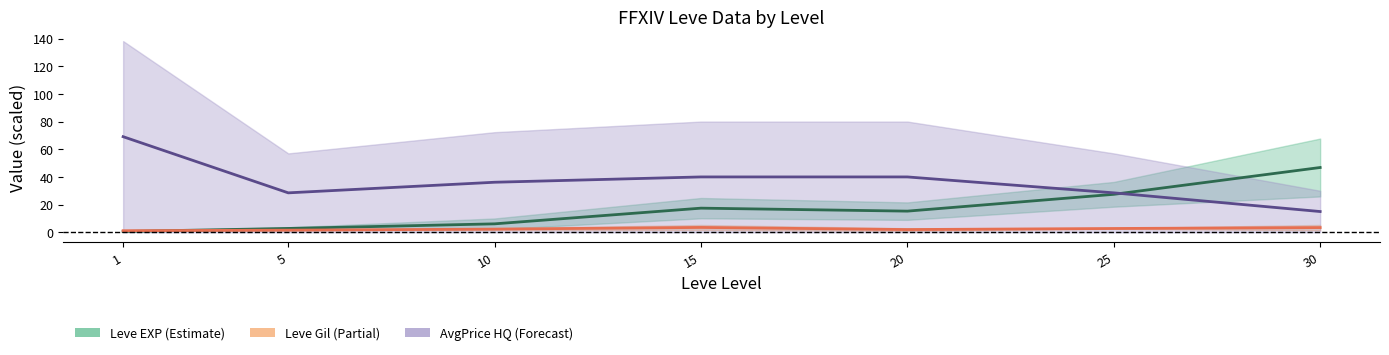

Rank the series by their average value, from highest to lowest.

AvgPrice HQ mid, Leve EXP mid, Leve Gil mid